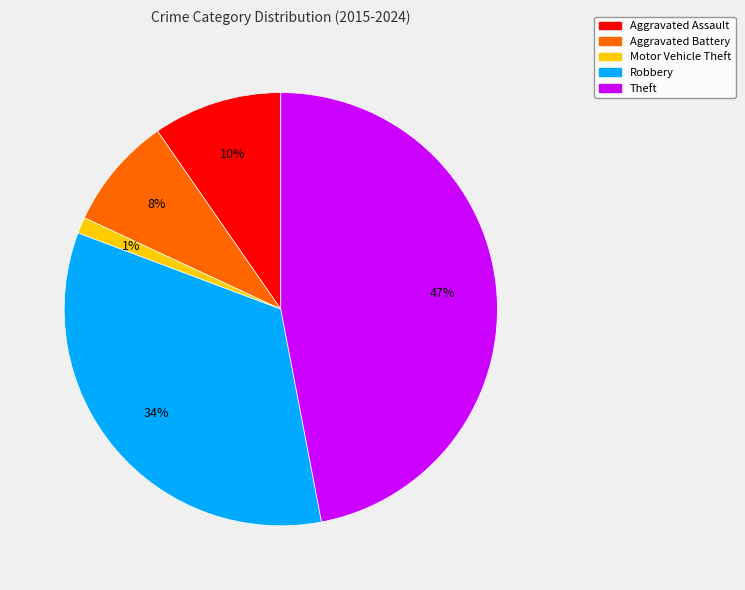

What percentage is the Theft slice, to the nearest percent?

47%